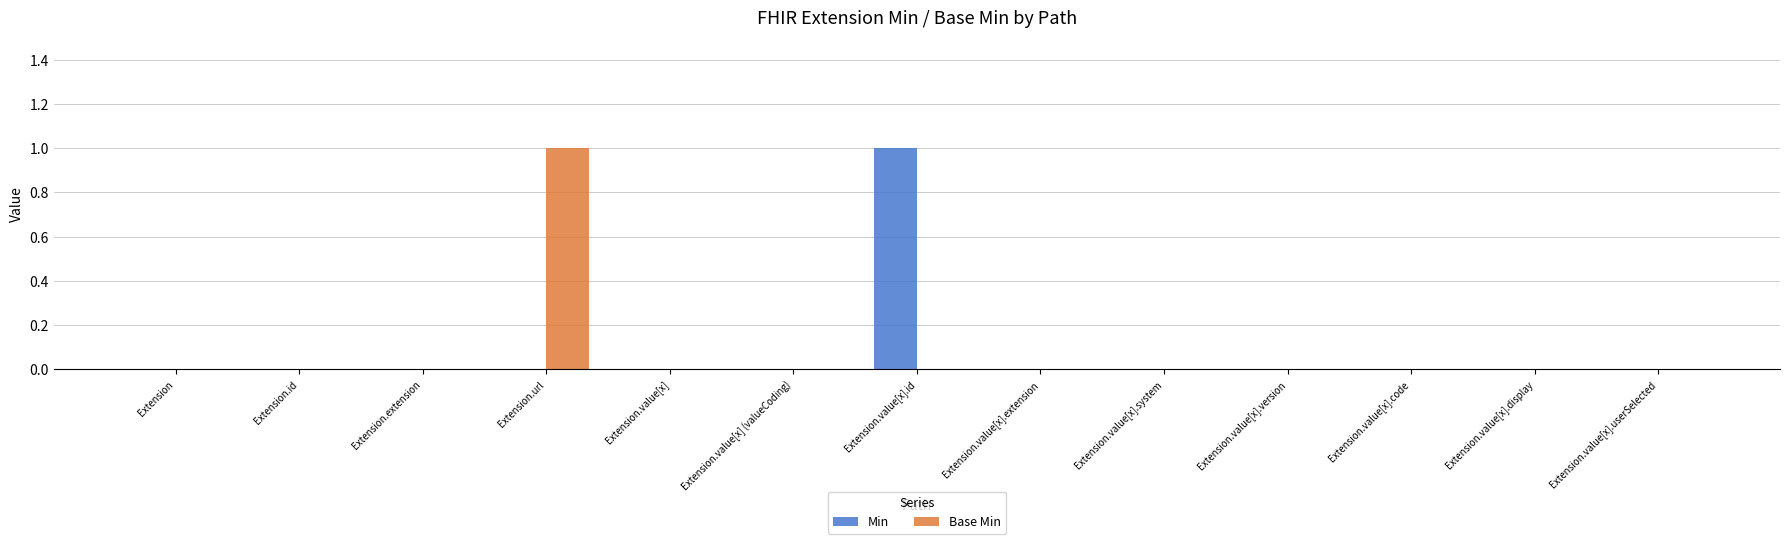

What are all the series names shown in the legend?

Min, Base Min